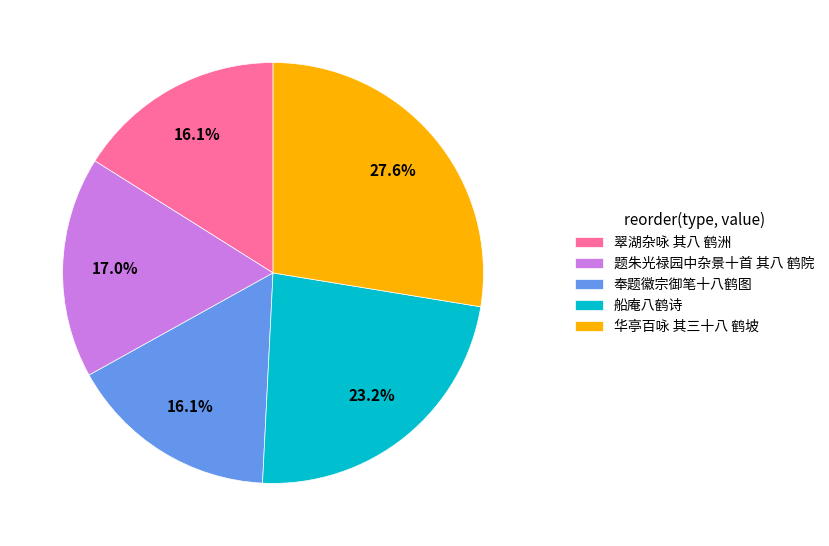

Is it true that 翠湖杂咏 其八 鹤洲 is 23% of the pie?

False